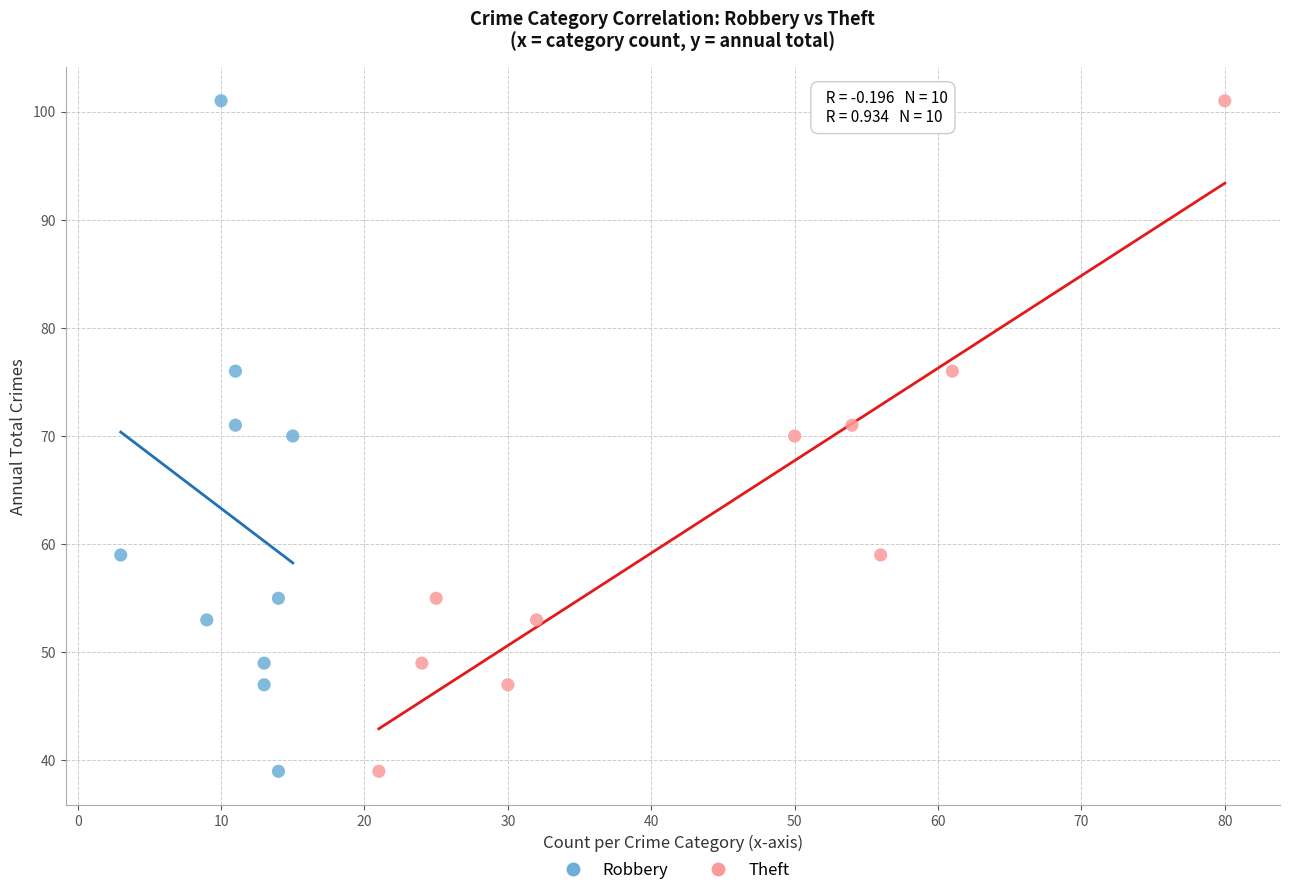

What are all the series names shown in the legend?

Robbery, Theft